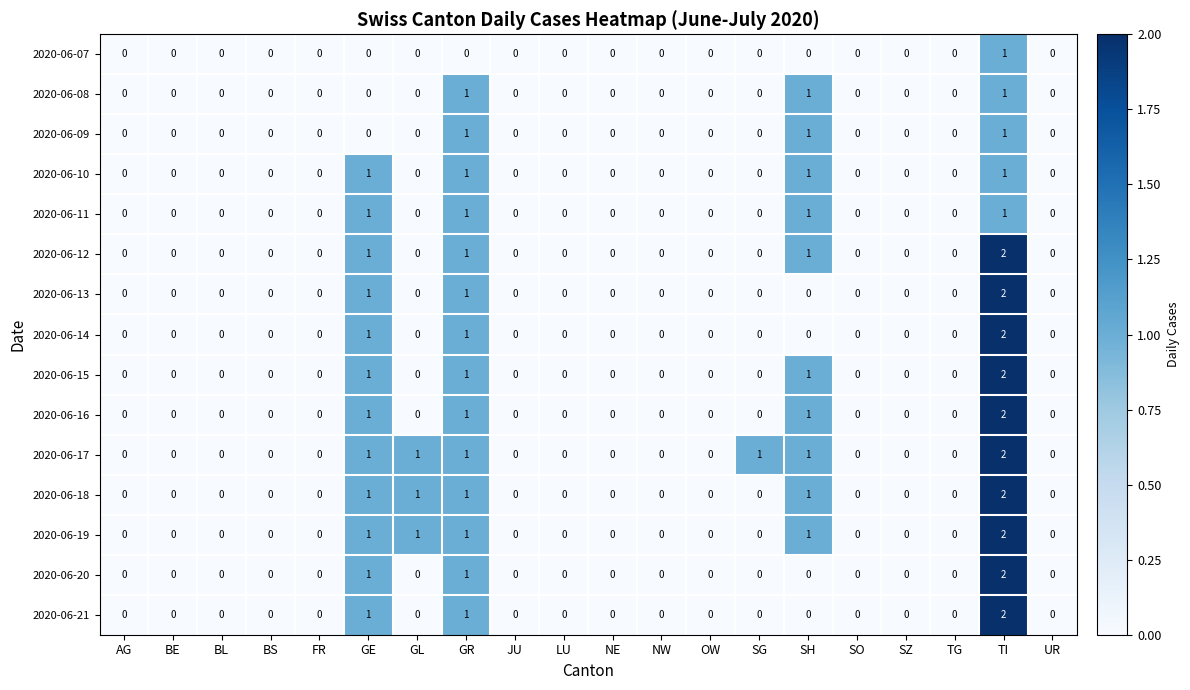

Is it true that 2020-06-07 equals 0 at UR?

True